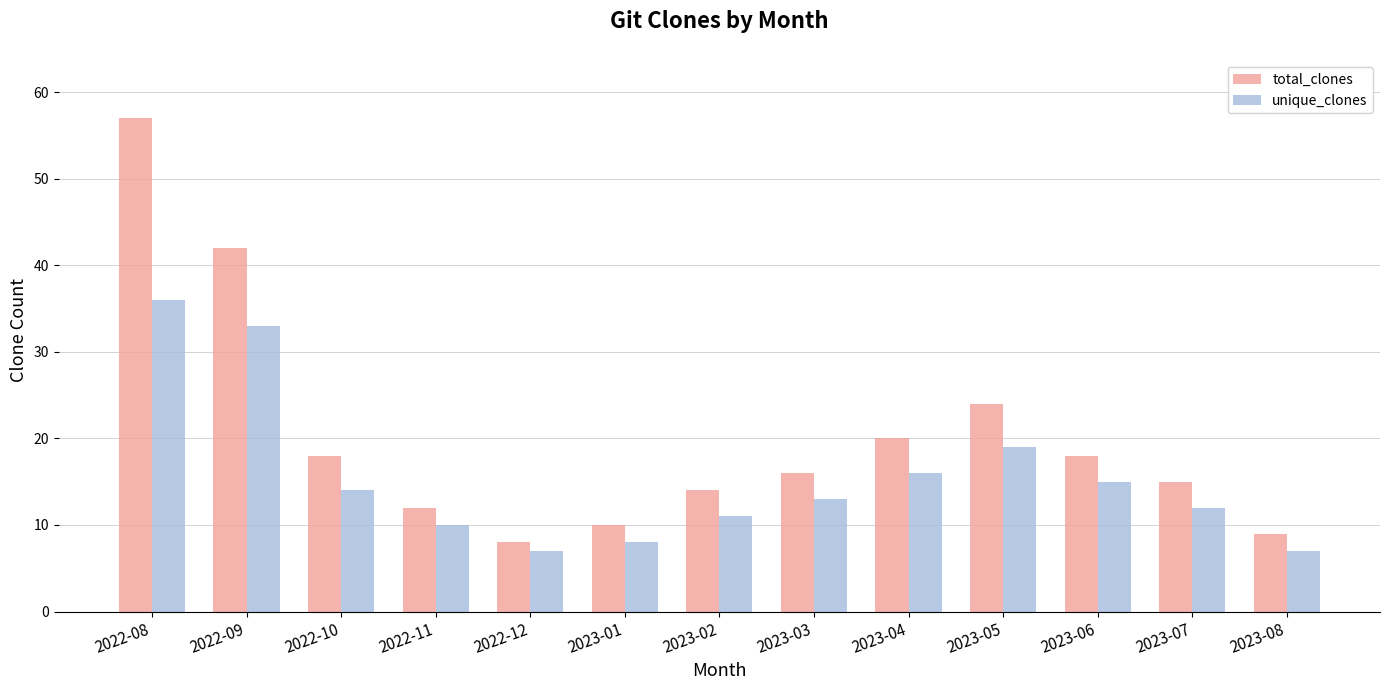

How many data points does each series have?

13